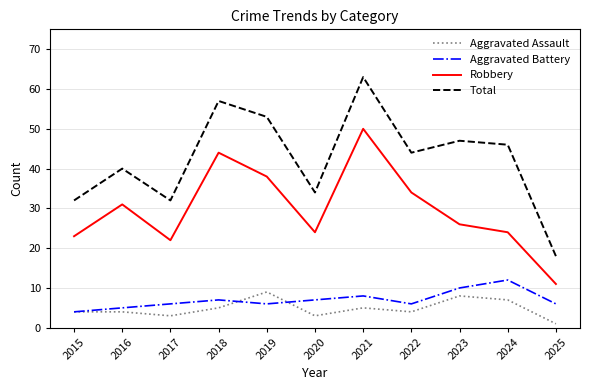

True or false: Total has more than 0 points higher than both neighbors.

True